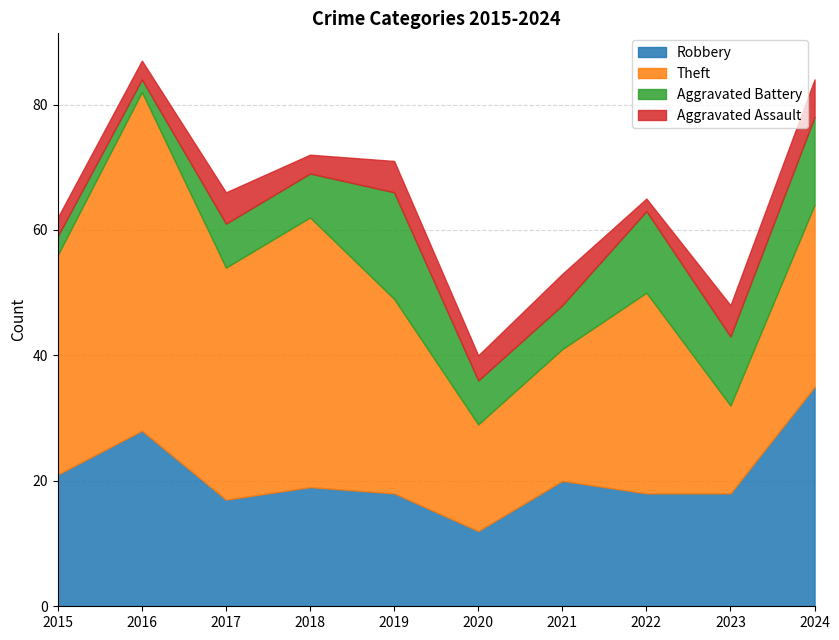

Where is the first local maximum for Theft?

2016